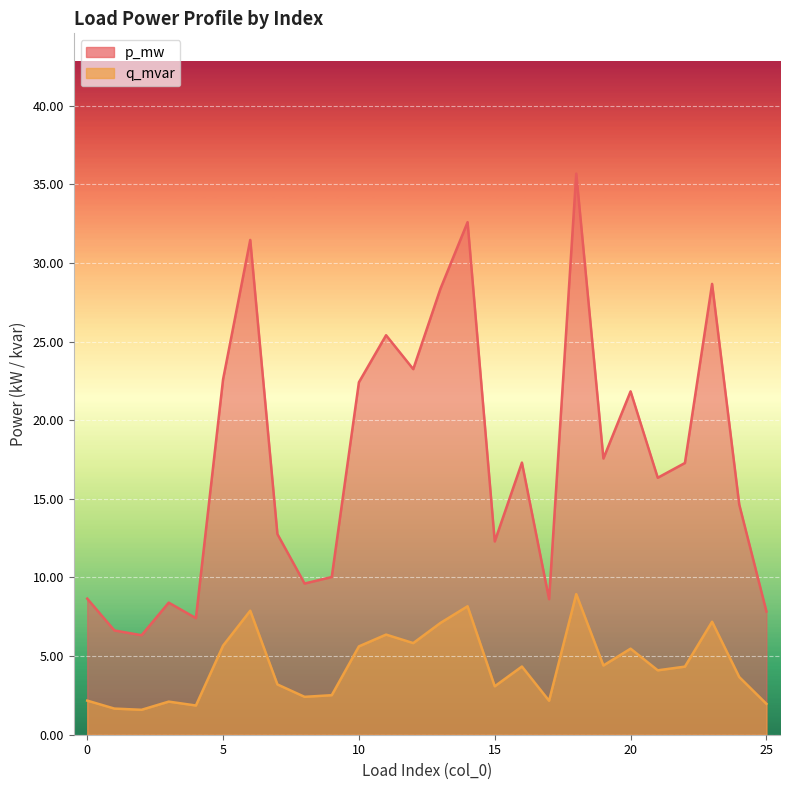

At which label does p_mw reach its peak?

18